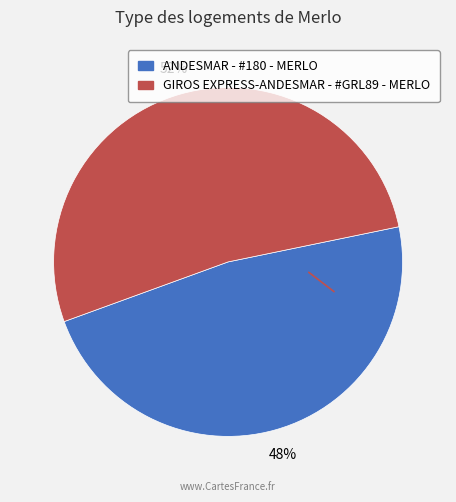

What is the largest slice in the pie chart?

GIROS EXPRESS-ANDESMAR - #GRL89 - MERLO